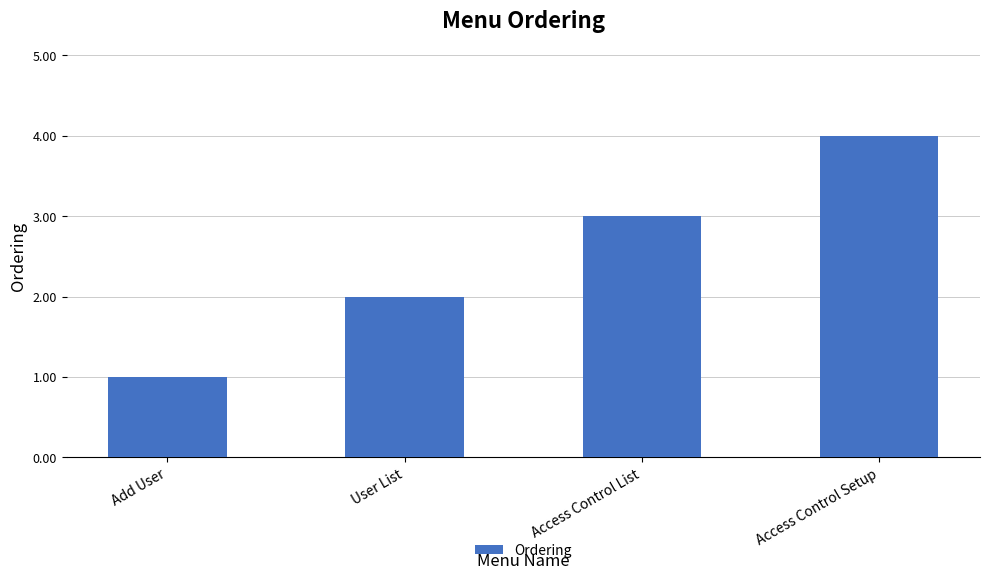

Reading left to right, what are all the values shown in this chart?

Add User=1	User List=2	Access Control List=3	Access Control Setup=4